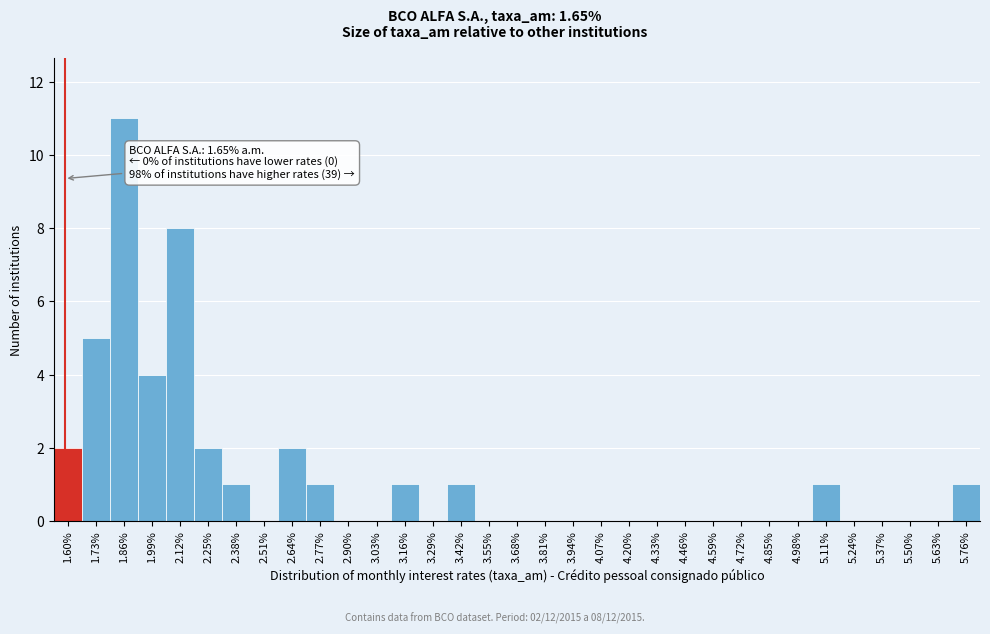

What is the change in value from 3.81% to 5.76%?

+1